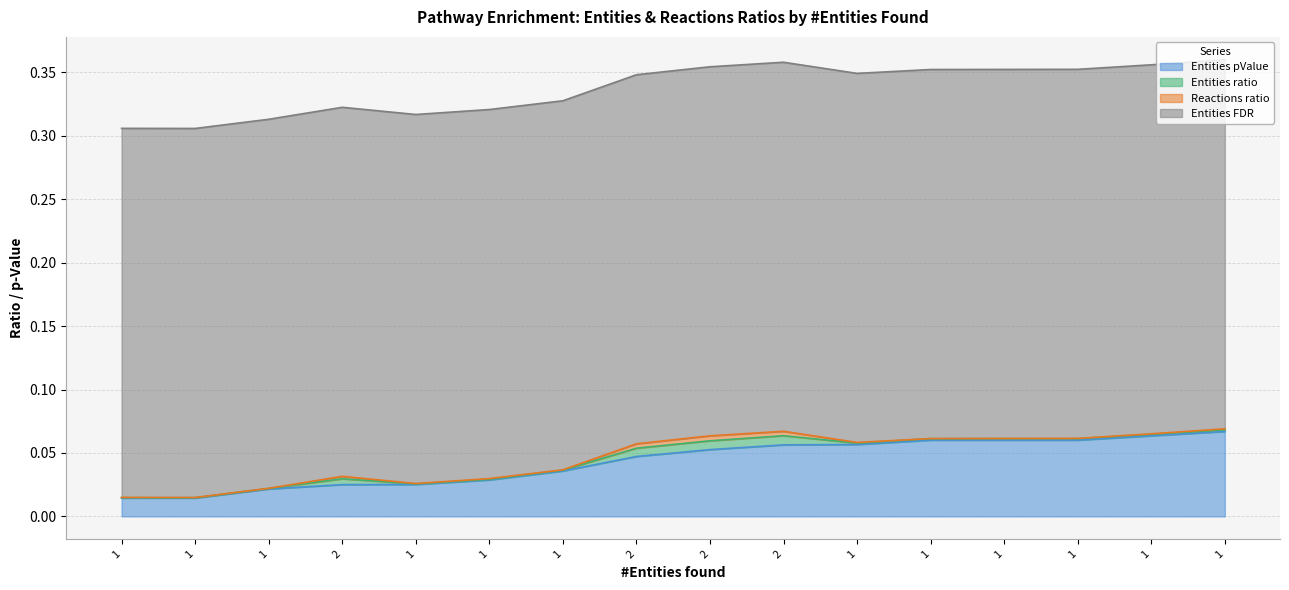

The value of Entities pValue at 2 is 0.1. True or false?

True